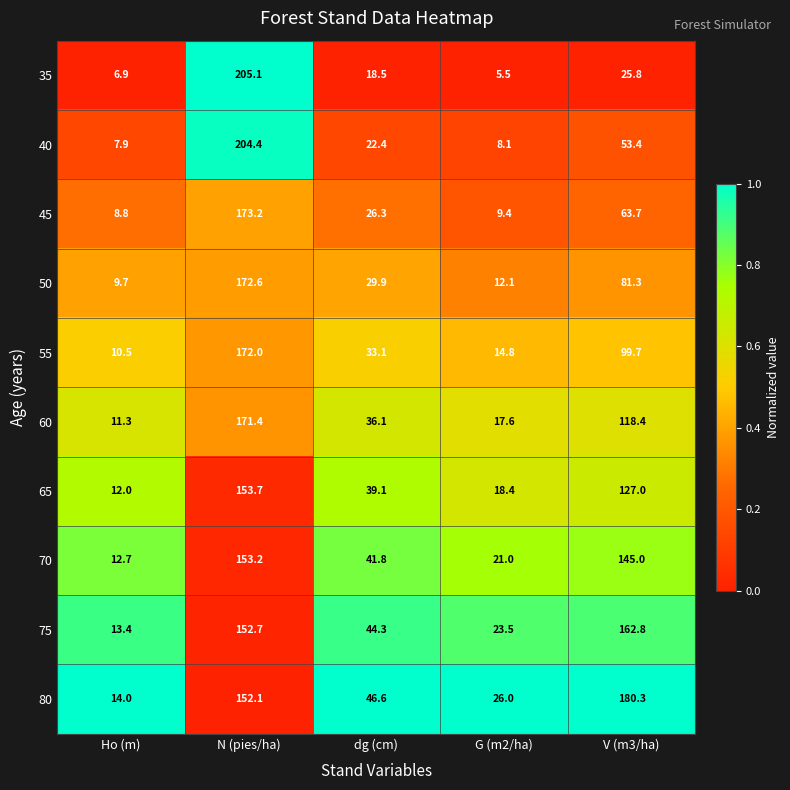

List the series in order of their peak value, highest first.

35, 40, 80, 45, 50, 55, 60, 75, 65, 70